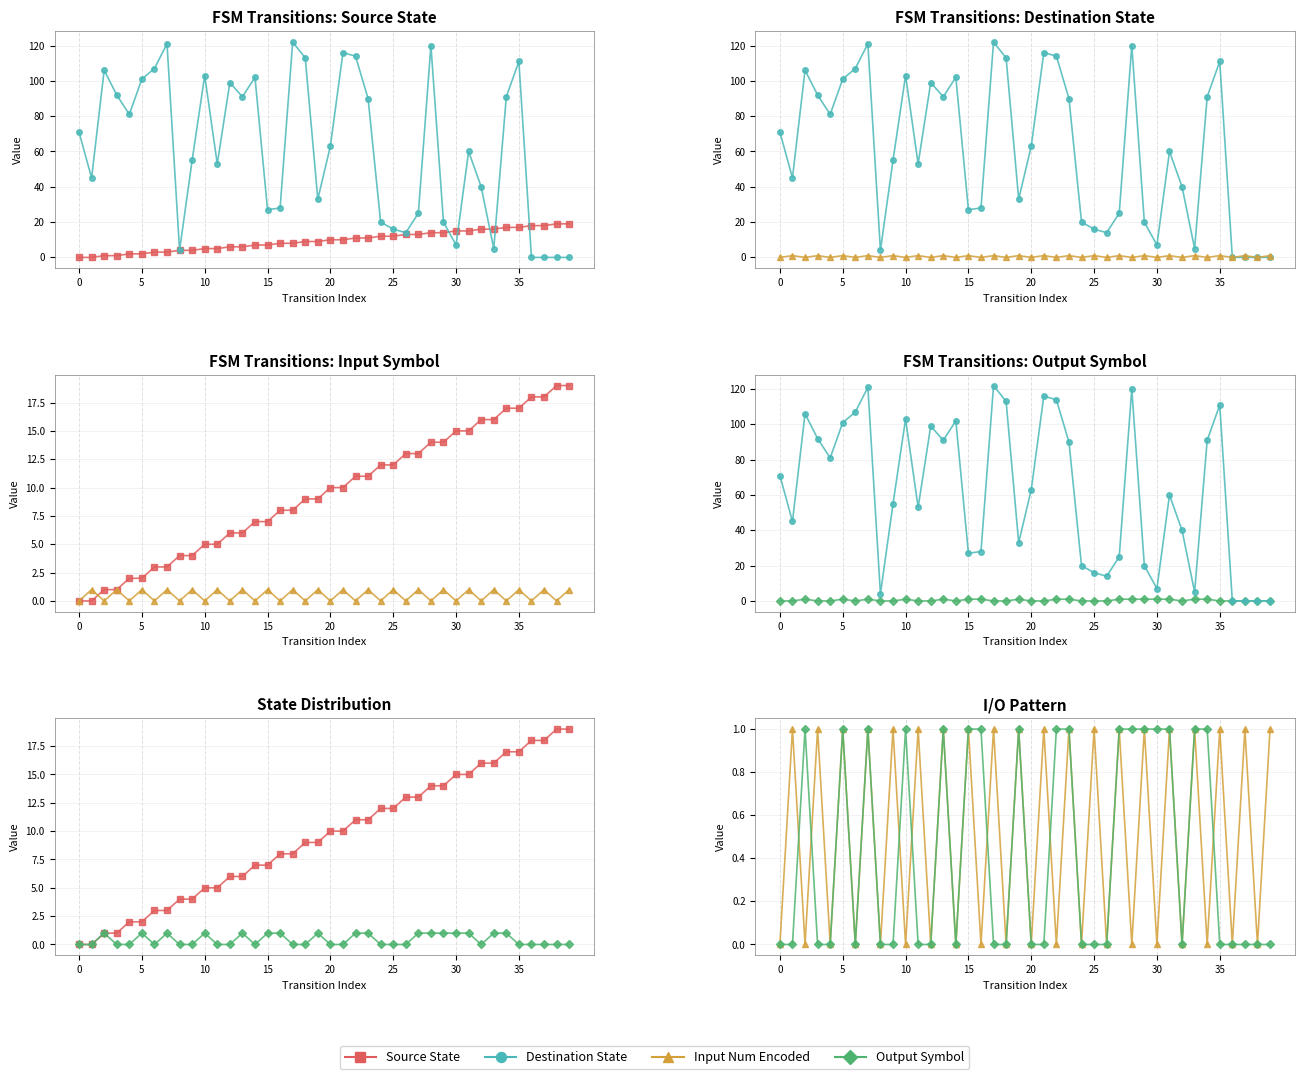

What are all the series names shown in the legend?

Source State, Destination State, Input Num Encoded, Output Symbol